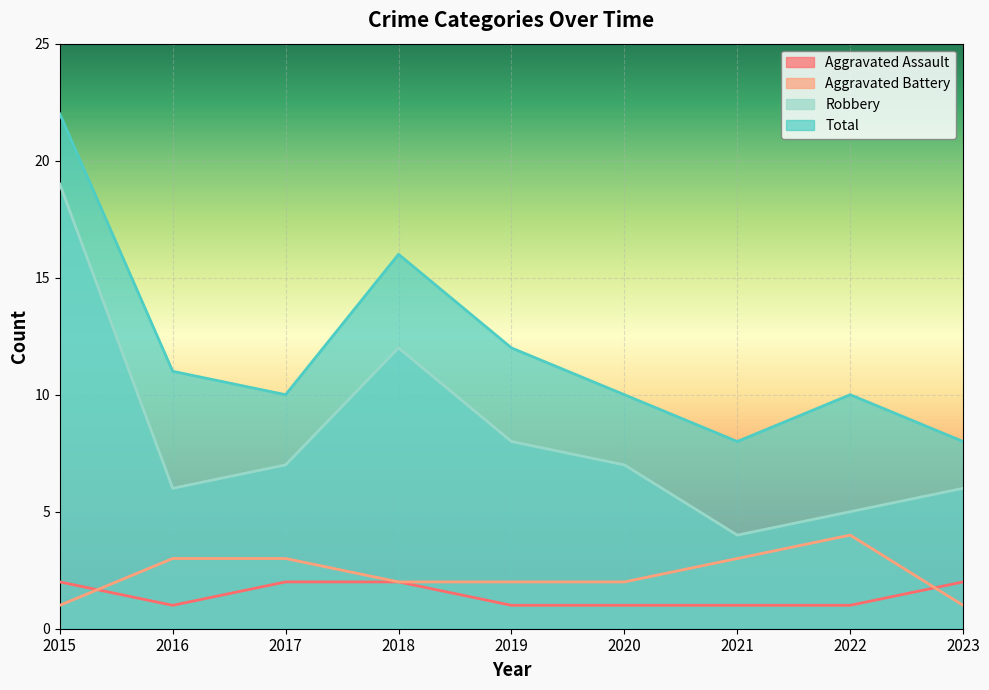

List the series in order of their peak value, highest first.

Total, Robbery, Aggravated Battery, Aggravated Assault